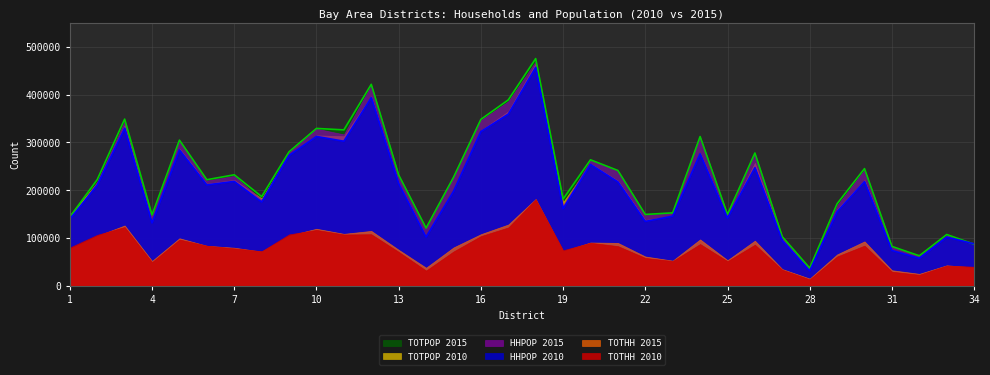

Between which two adjacent categories do HHPOP 2010 and TOTPOP 2015 first intersect?

33 and 34